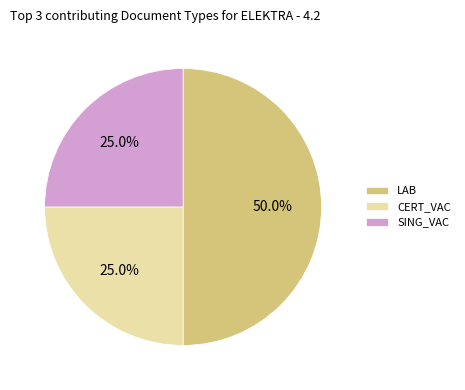

What is the largest slice in the pie chart?

LAB